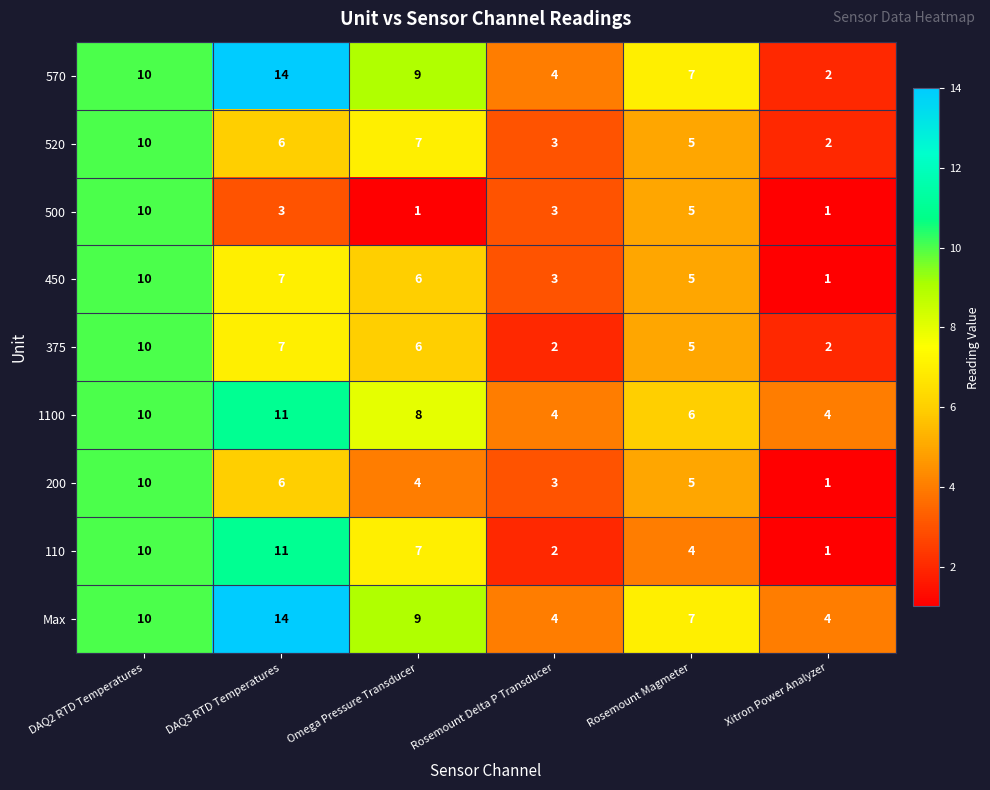

At which label does 1100 reach its peak?

DAQ3 RTD Temperatures